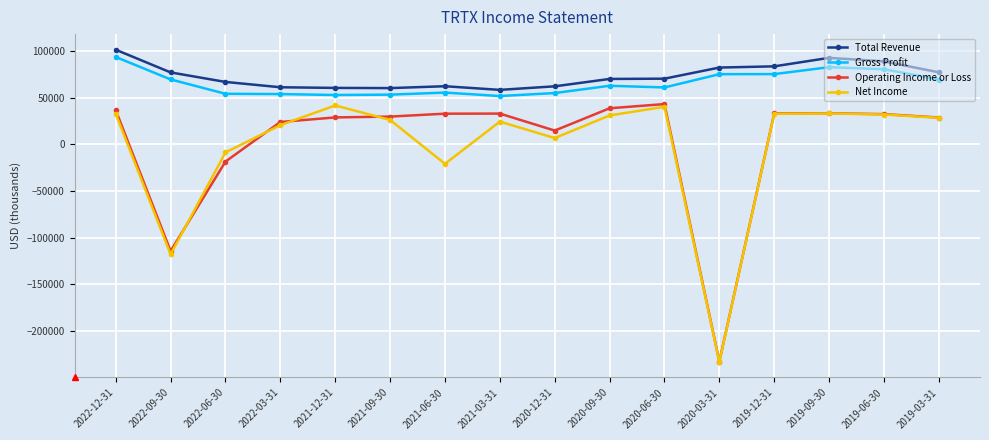

Is it true that Total Revenue equals 124055 at 2019-09-30?

False